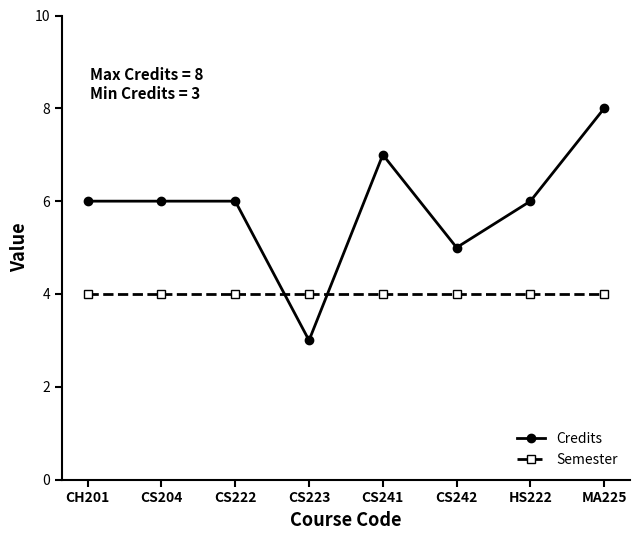

Reading left to right, list all the values displayed in this chart.

Credits: CH201=6	CS204=6	CS222=6	CS223=3	CS241=7	CS242=5	HS222=6	MA225=8
Semester: CH201=4	CS204=4	CS222=4	CS223=4	CS241=4	CS242=4	HS222=4	MA225=4